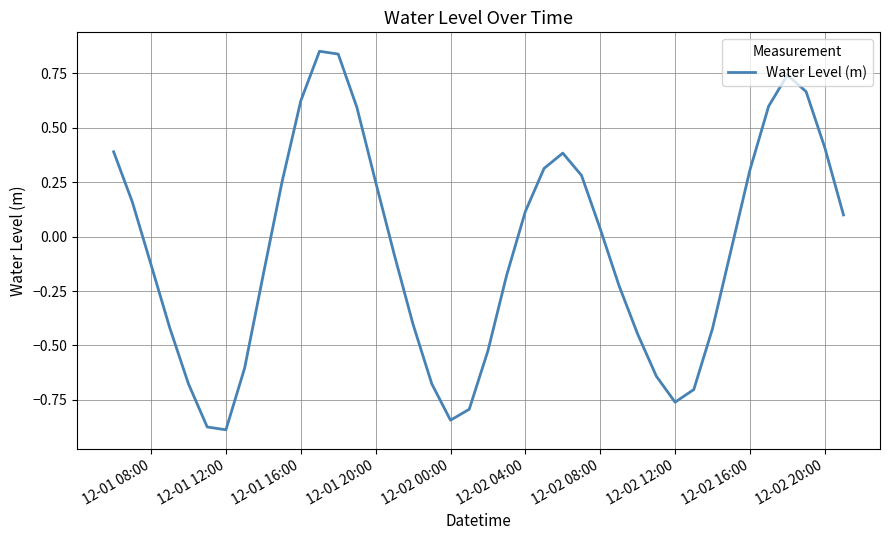

What is the difference between the maximum and minimum values?

1.7